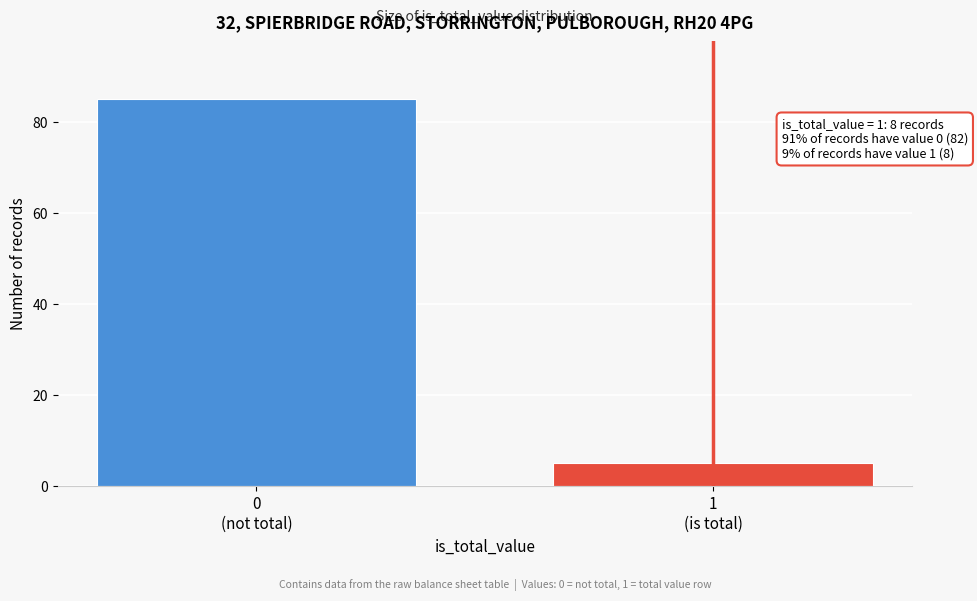

Reading left to right, extract all data points from this chart.

85	5